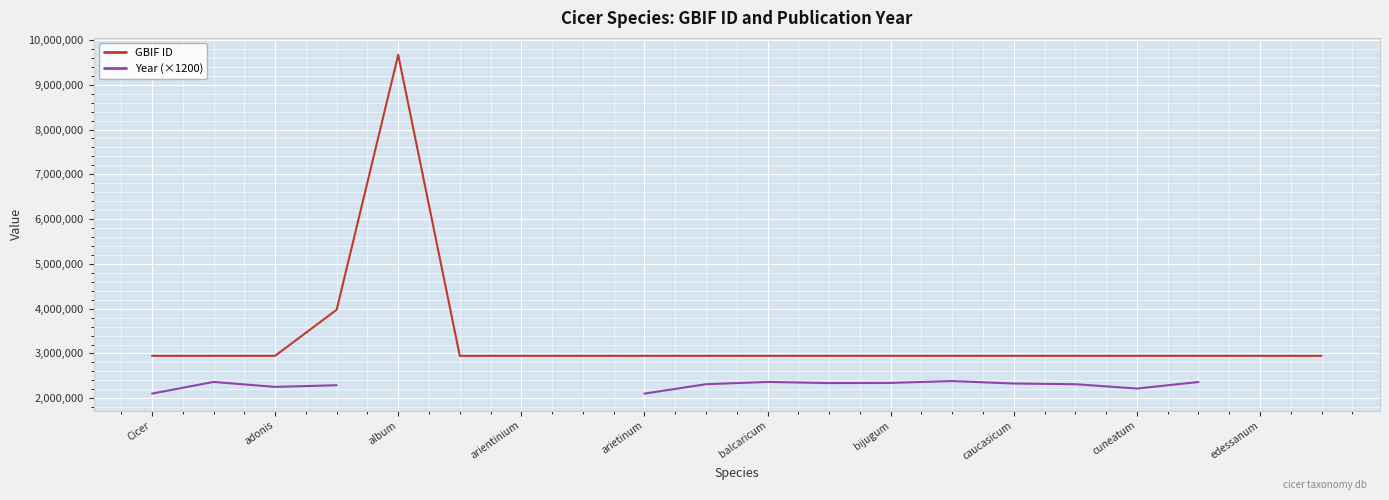

The value of GBIF ID at bijugum is 1892743. True or false?

False